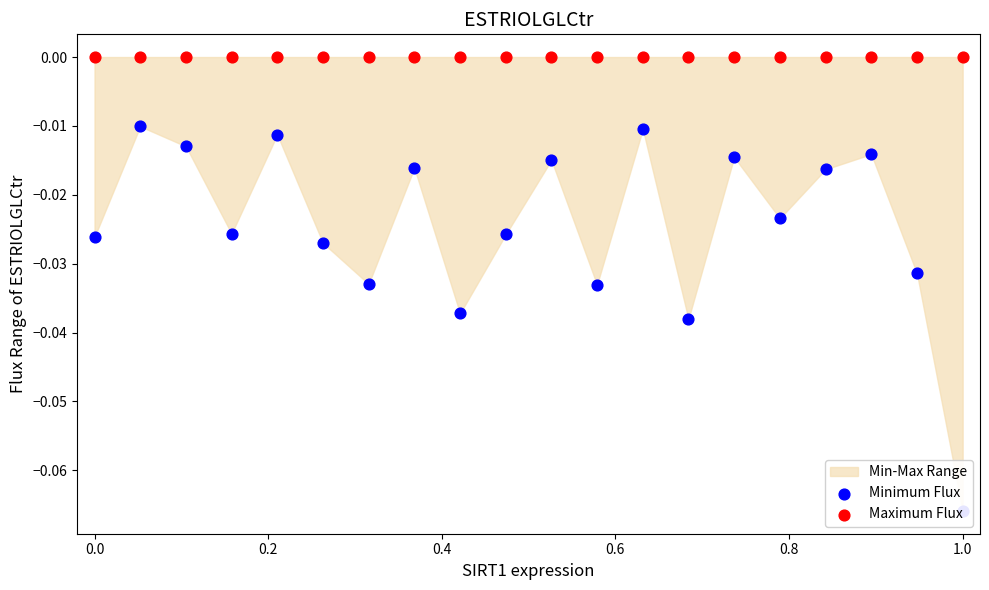

Which series reaches the maximum Y coordinate?

Maximum Flux